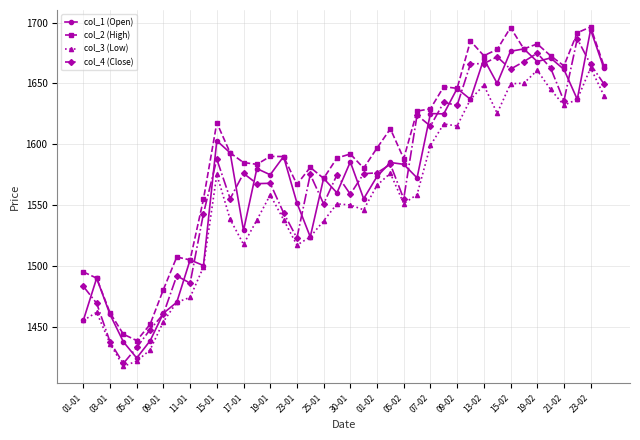

True or false: col_3 (Low) has more than 1 points higher than both neighbors.

True